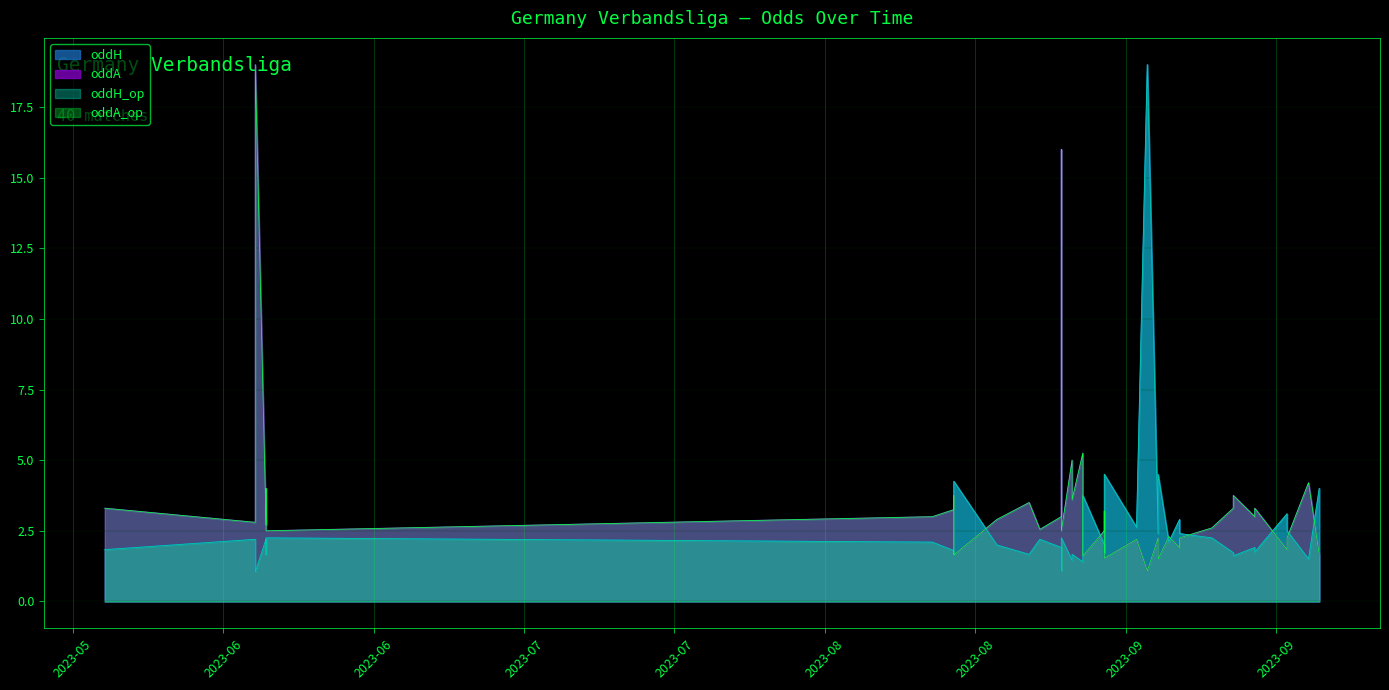

What is the maximum value shown in the chart?

19.0